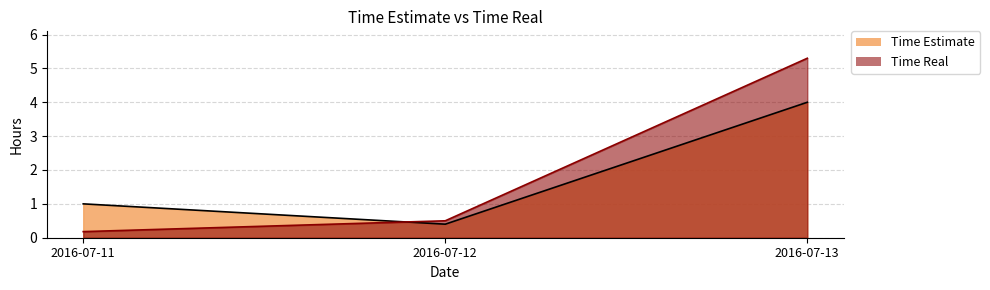

Which has a higher value, 2016-07-11 or 2016-07-13?

2016-07-13